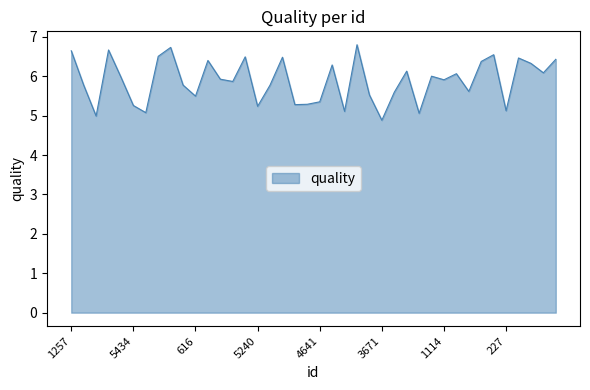

What is the difference between the maximum and minimum values?

1.9